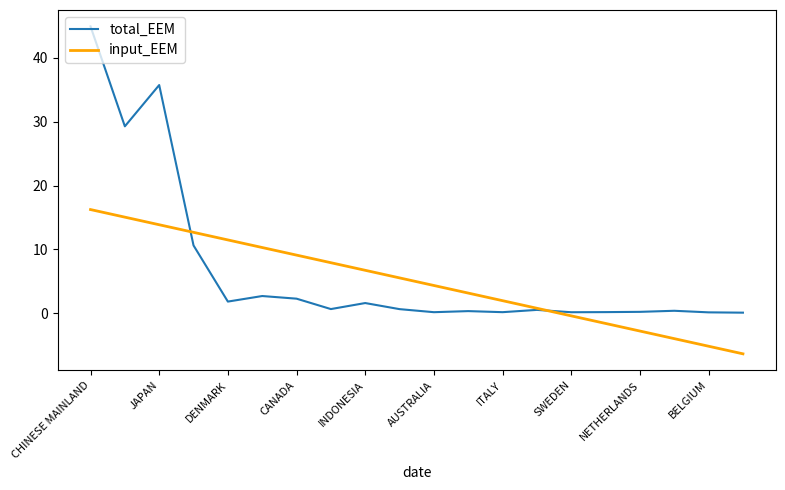

What is the smallest value displayed?

-6.3